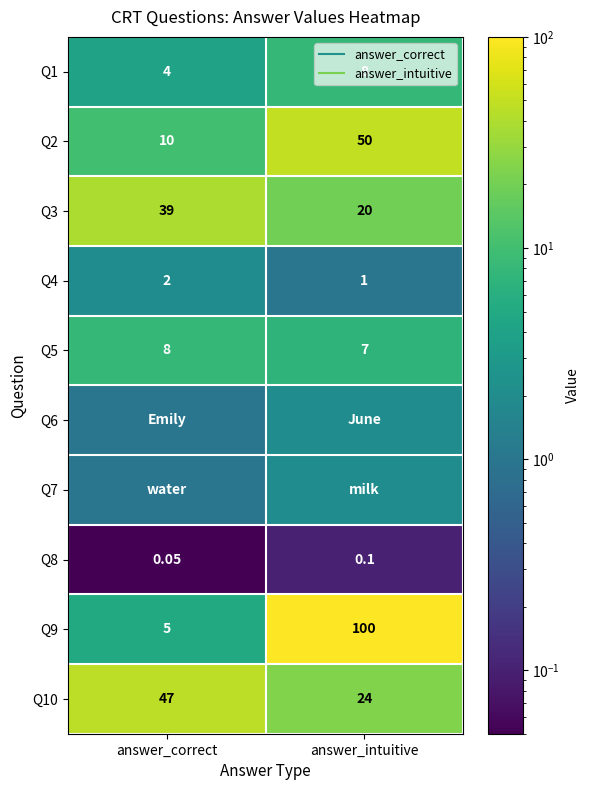

At which category does the chart reach its peak across all series?

answer_intuitive